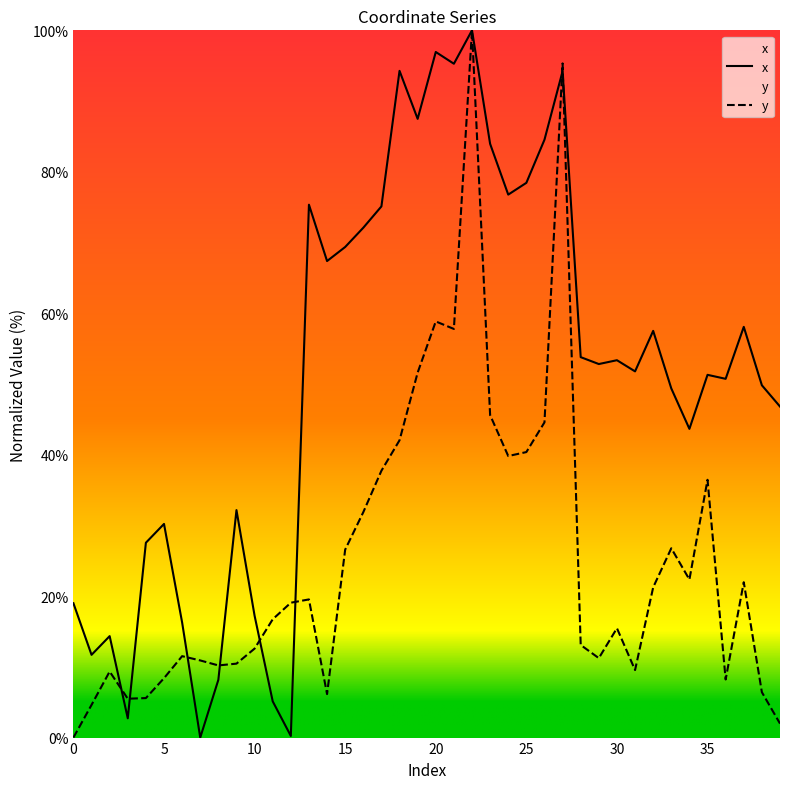

True or false: x has a value of 73.4 at 36.

False